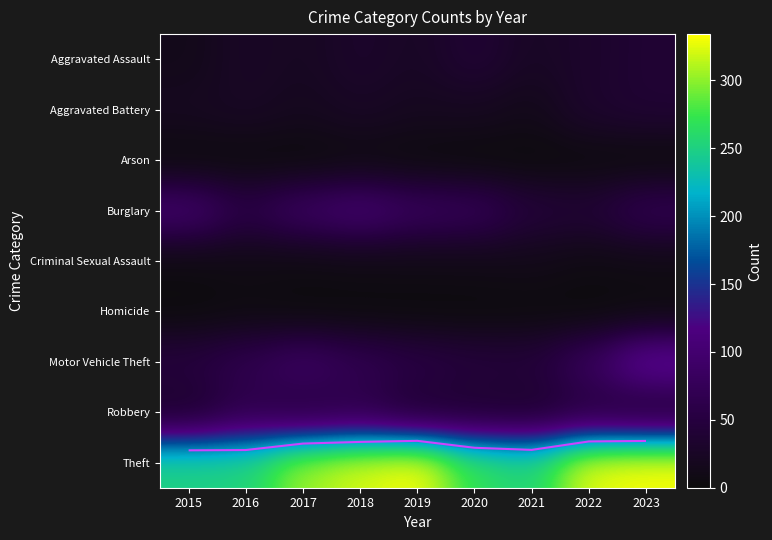

What value does the Homicide series have at 2015?

1